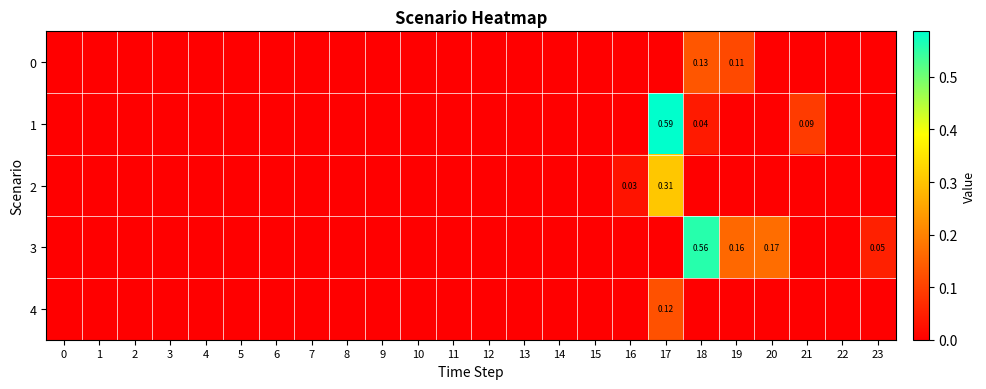

The value of 0 at 11 is 0.0. True or false?

True